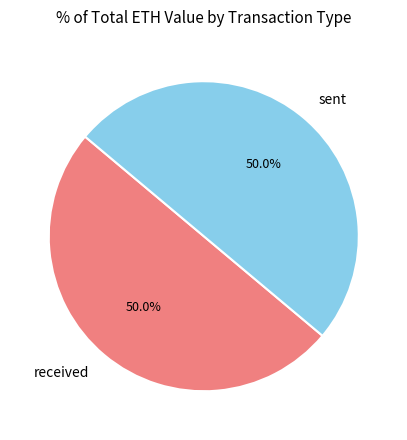

What percentage is the sent slice, to the nearest percent?

50%